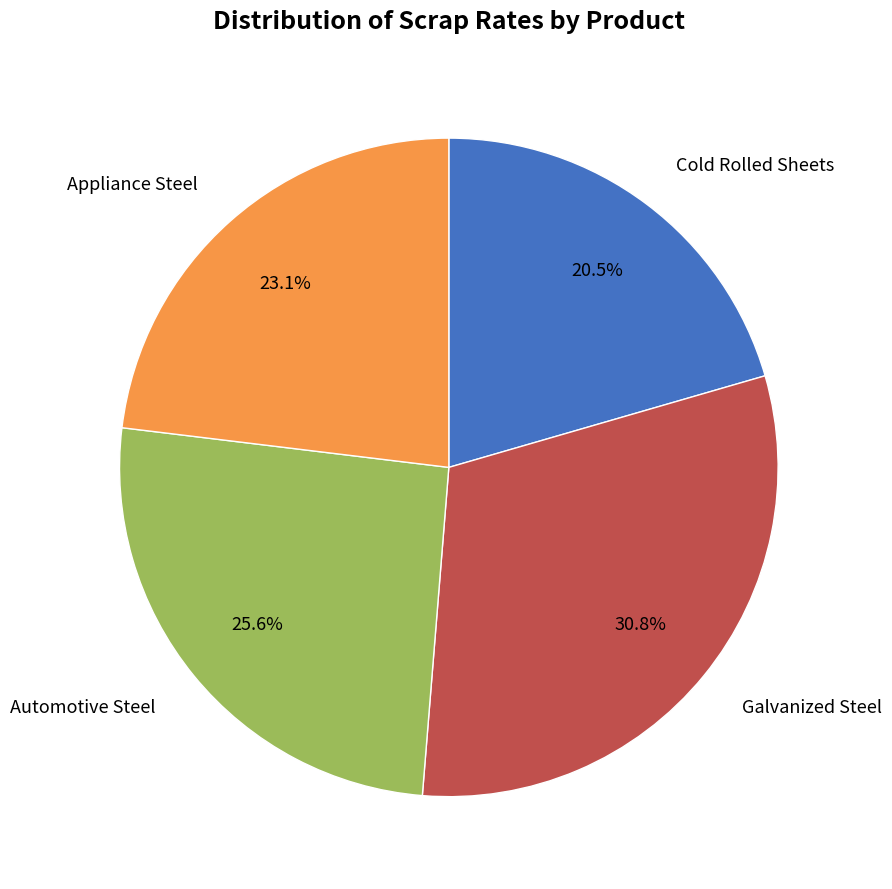

Is there any slice that represents more than half of the pie?

No